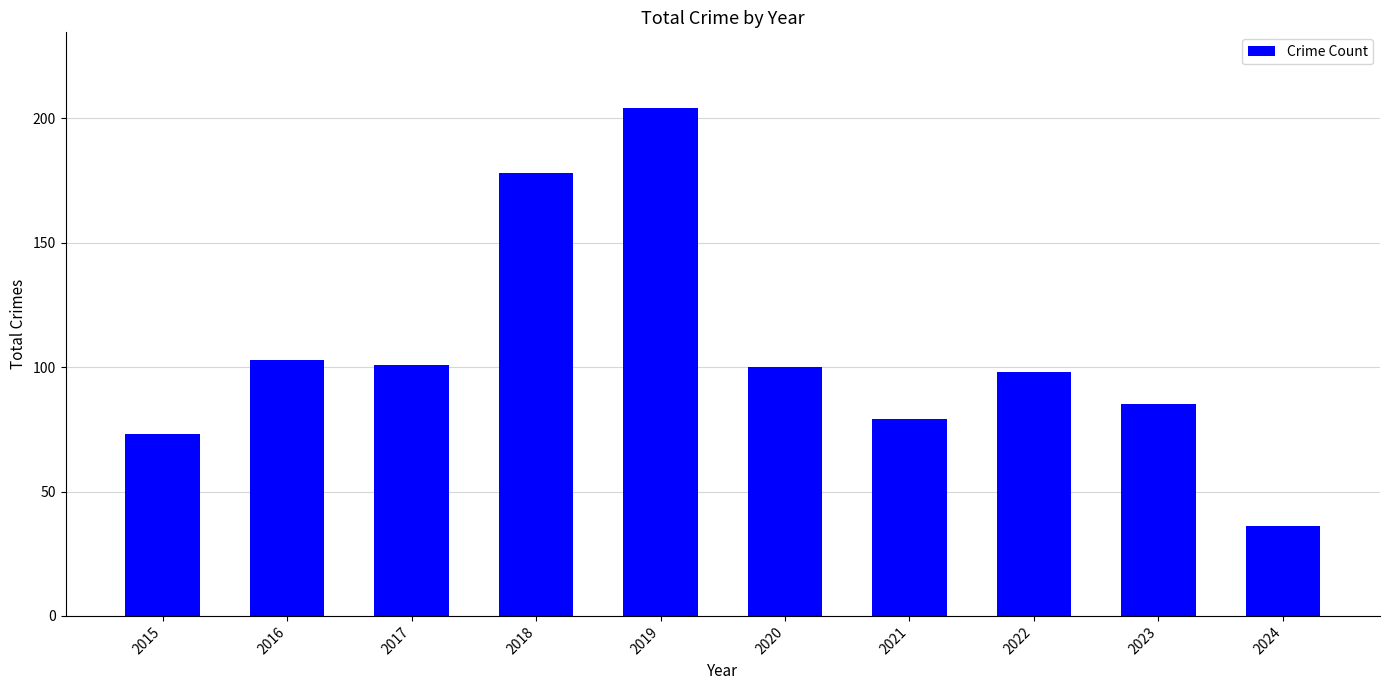

Reading left to right, transcribe all the data shown in this chart.

73	103	101	178	204	100	79	98	85	36